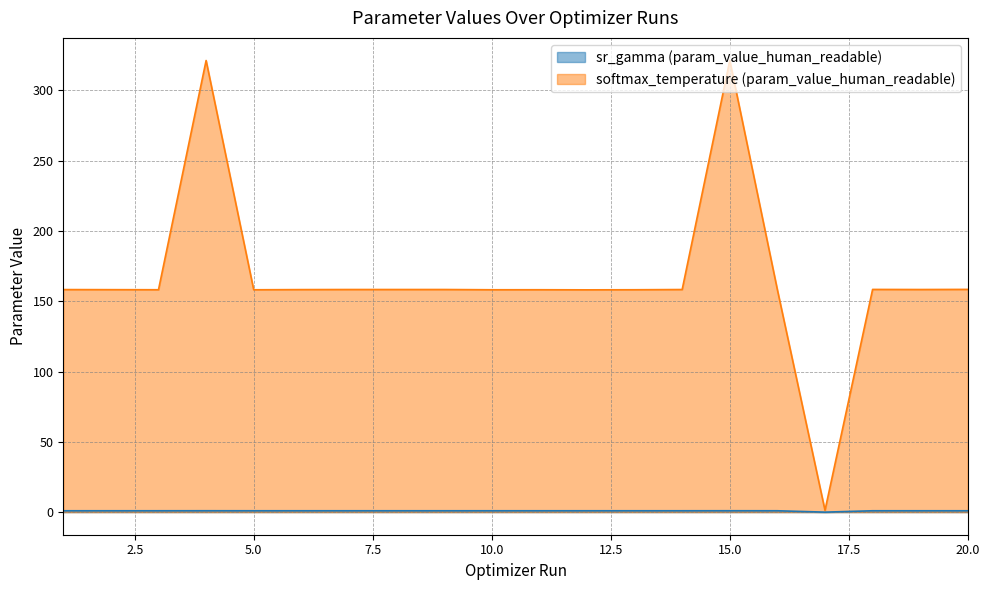

What are all the series names shown in the legend?

sr_gamma (param_value_human_readable), softmax_temperature (param_value_human_readable)